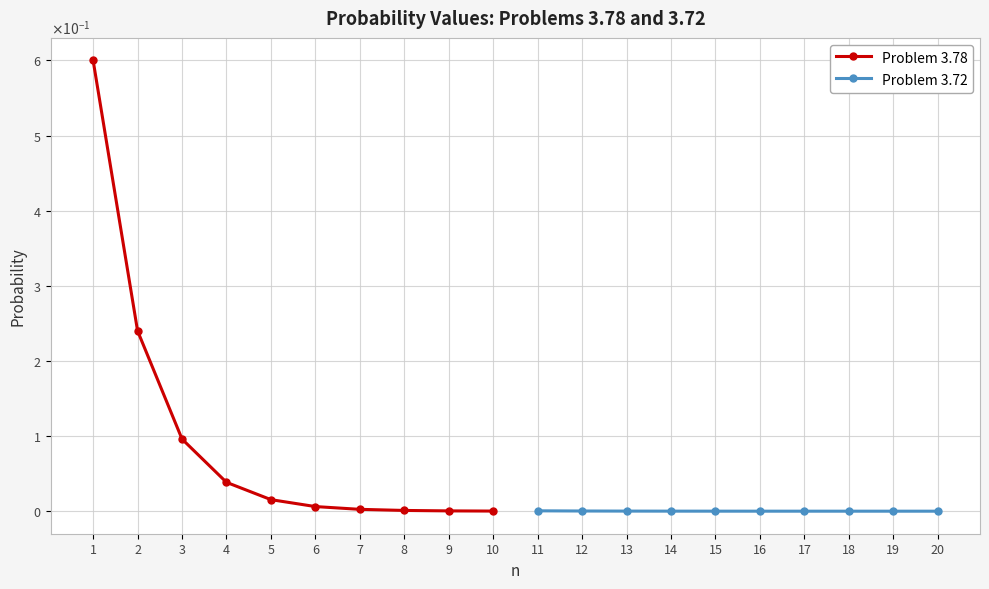

True or false: Problem 3.72 has a value of 0.0 at 14.

False